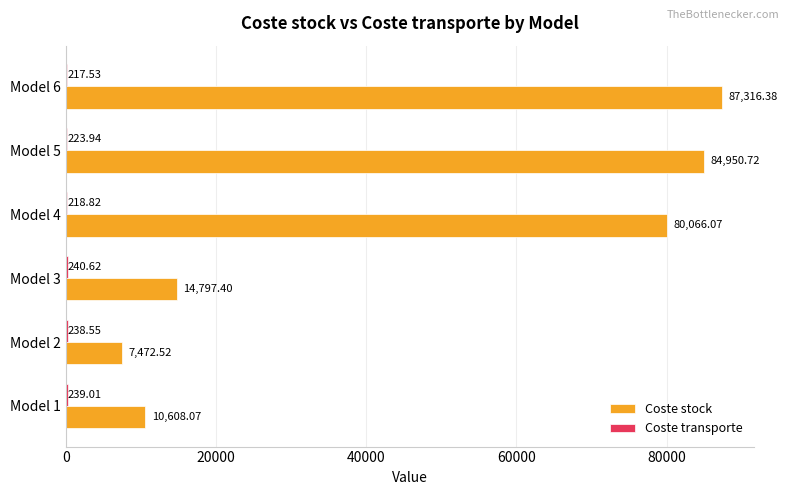

How many values in the Coste stock series exceed 80066?

3